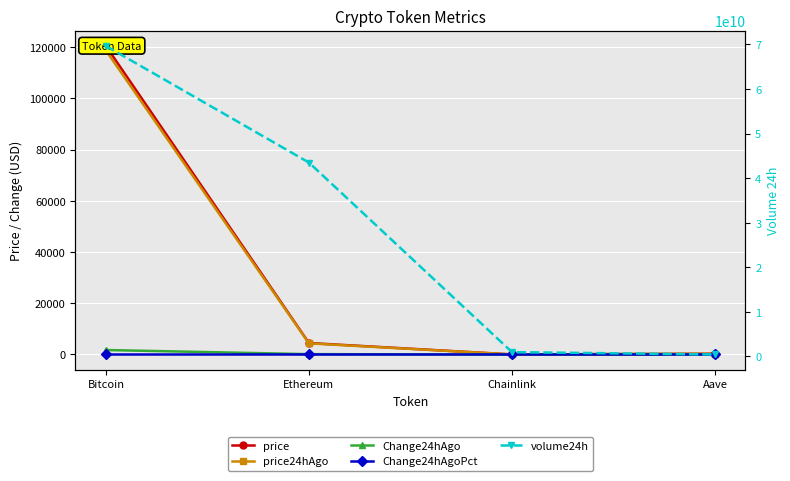

The value of price at Aave is 288.5. True or false?

True